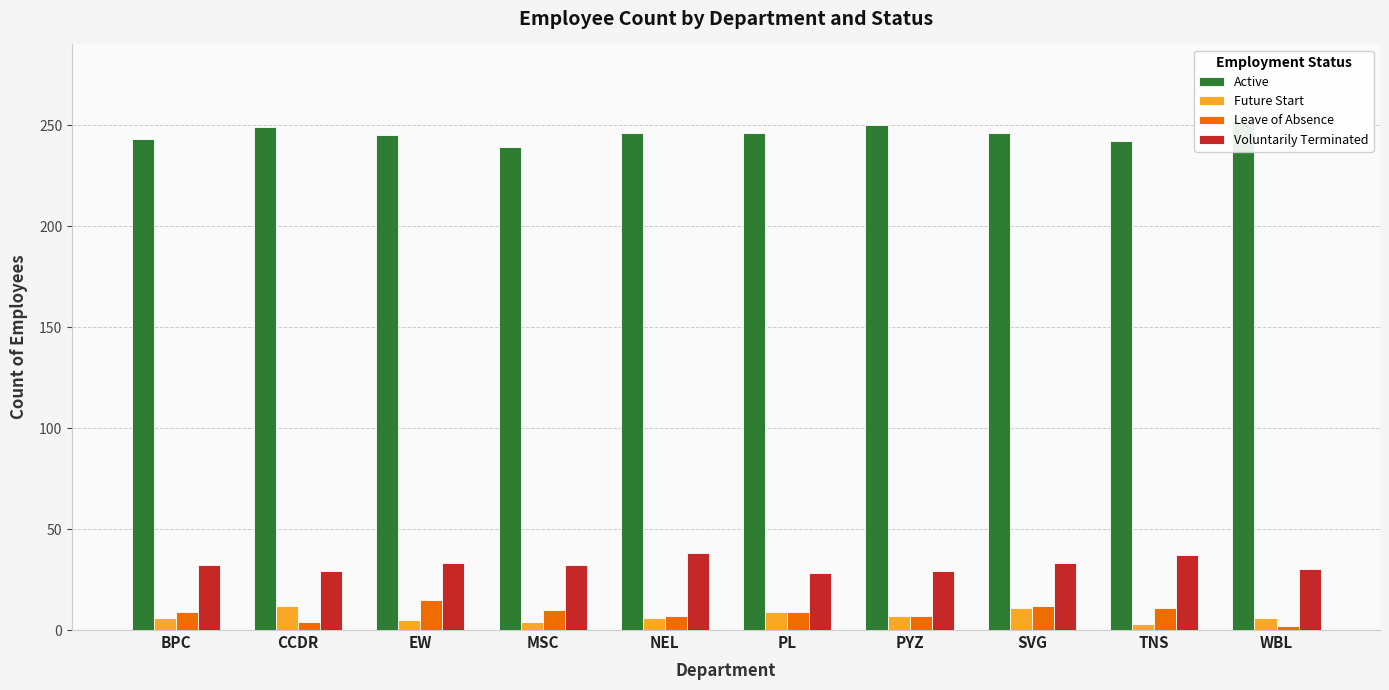

What is the lowest value of the Voluntarily Terminated series?

28